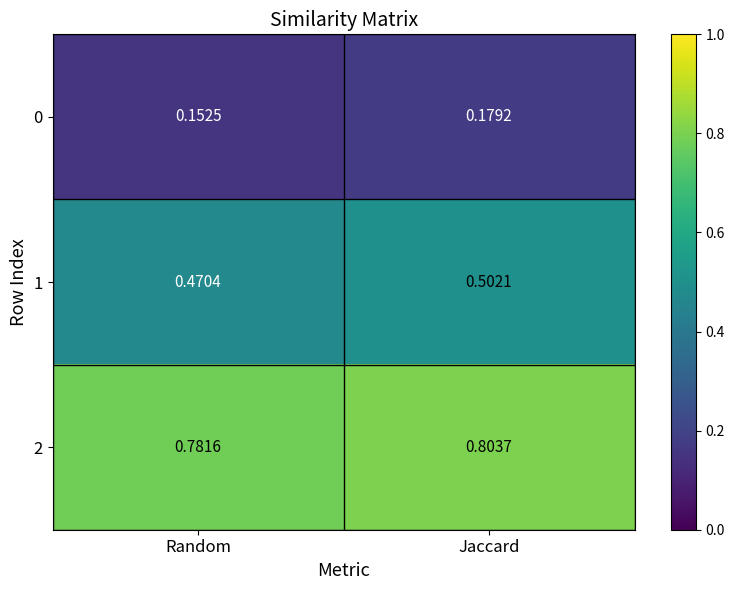

Is the value of 2 at Random greater than the value of 0 at Jaccard?

Yes